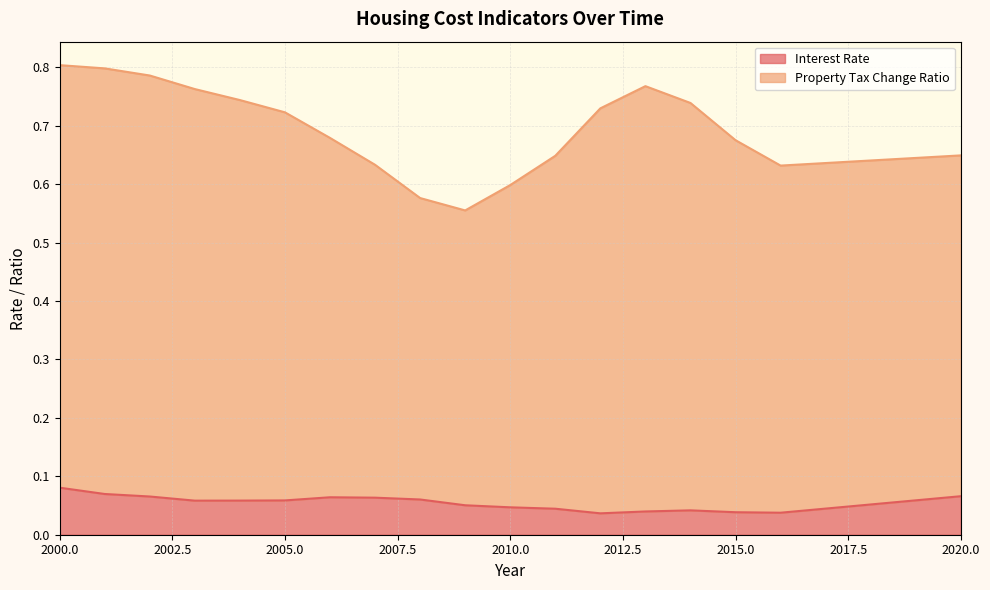

True or false: Interest Rate and Property Tax Change Ratio intersect in this chart.

False